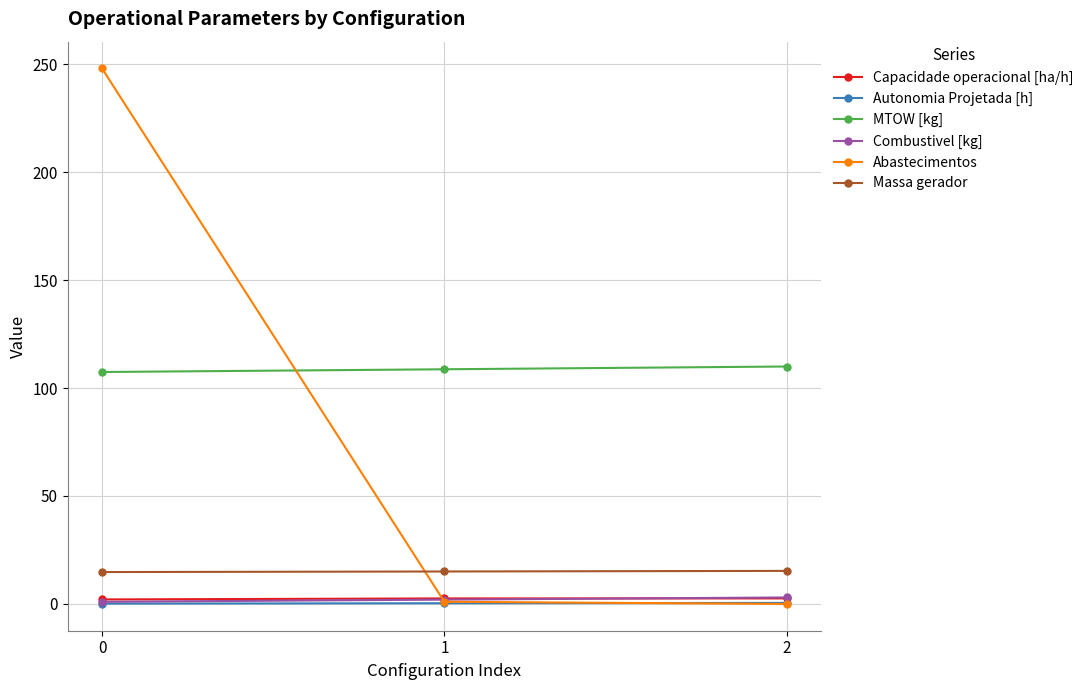

The Combustivel [kg] series shows 2.0 at 1. True or false?

True